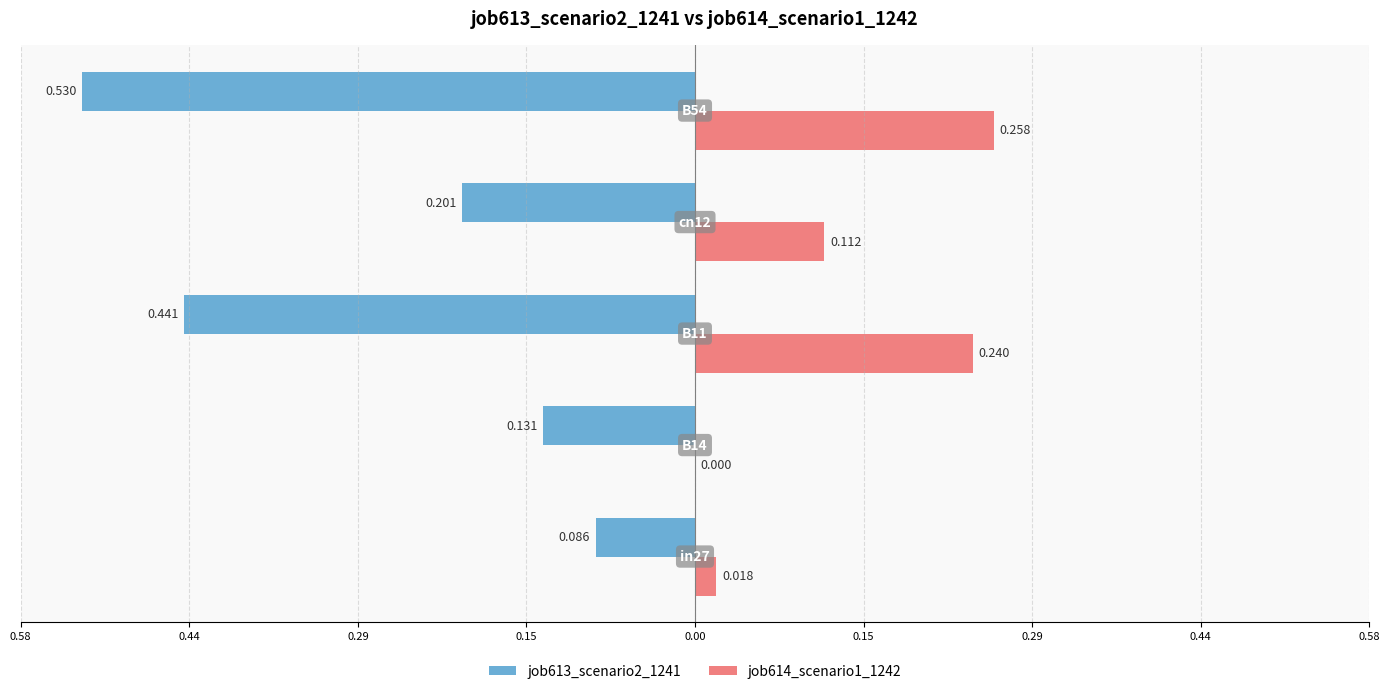

Reading left to right, list all the values displayed in this chart.

job613_scenario2_1241: -0.1	-0.1	-0.4	-0.2	-0.5
job614_scenario1_1242: 0.0	0.0	0.2	0.1	0.3